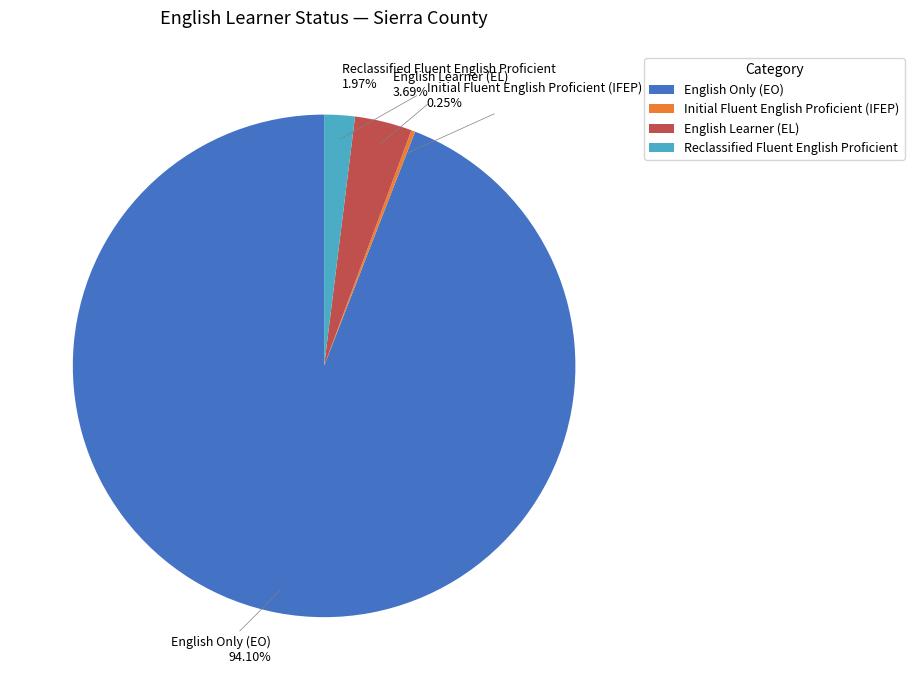

Which category has the biggest portion of the pie?

English Only (EO)